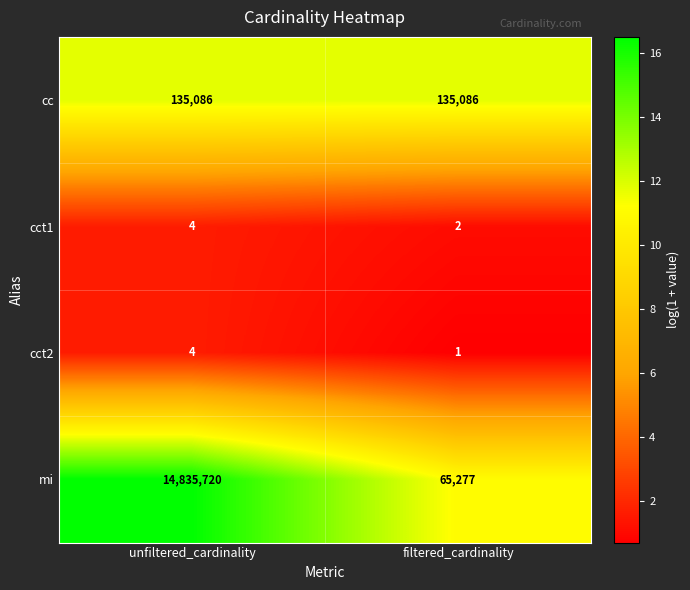

What is the total value across all series at unfiltered_cardinality?

14970814